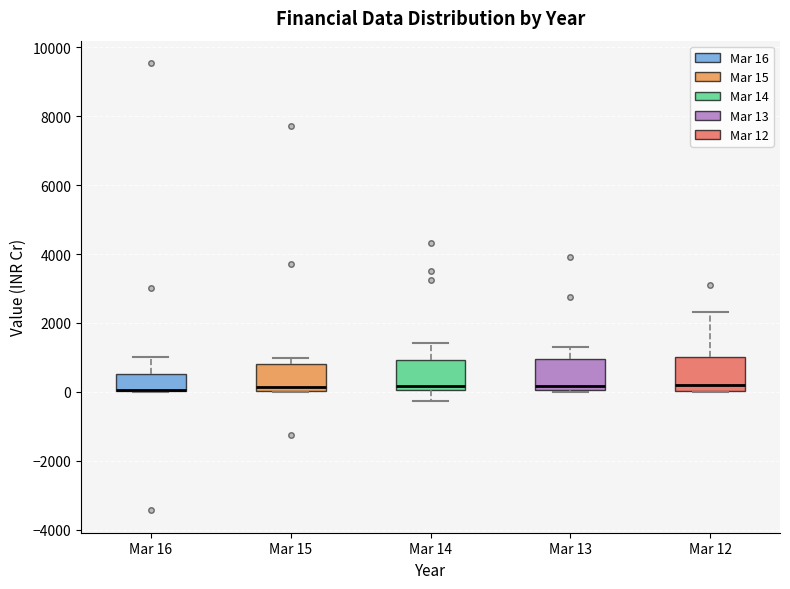

Reading left to right, transcribe this box plot: for each box, give where its median line is, the range the box spans, and where its two whiskers end, as read against the y-axis. The values are not printed on the chart, so give them approximately, as read against the axis.

Mar 16: median 0 (drawn on the box's lower edge), box 0 to 600, whiskers 0 to 1000
Mar 15: median 200, box 0 to 800, whiskers 0 to 1000
Mar 14: median 200, box 0 to 1000, whiskers -200 to 1400
Mar 13: median 200, box 0 to 1000, whiskers 0 to 1400
Mar 12: median 200, box 0 to 1000, whiskers 0 to 2400